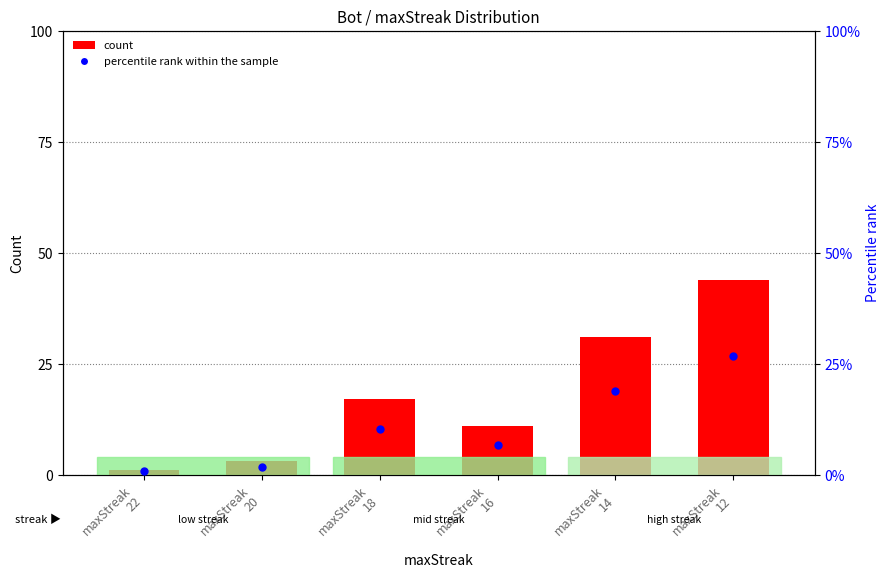

Which series reaches the maximum Y coordinate?

count